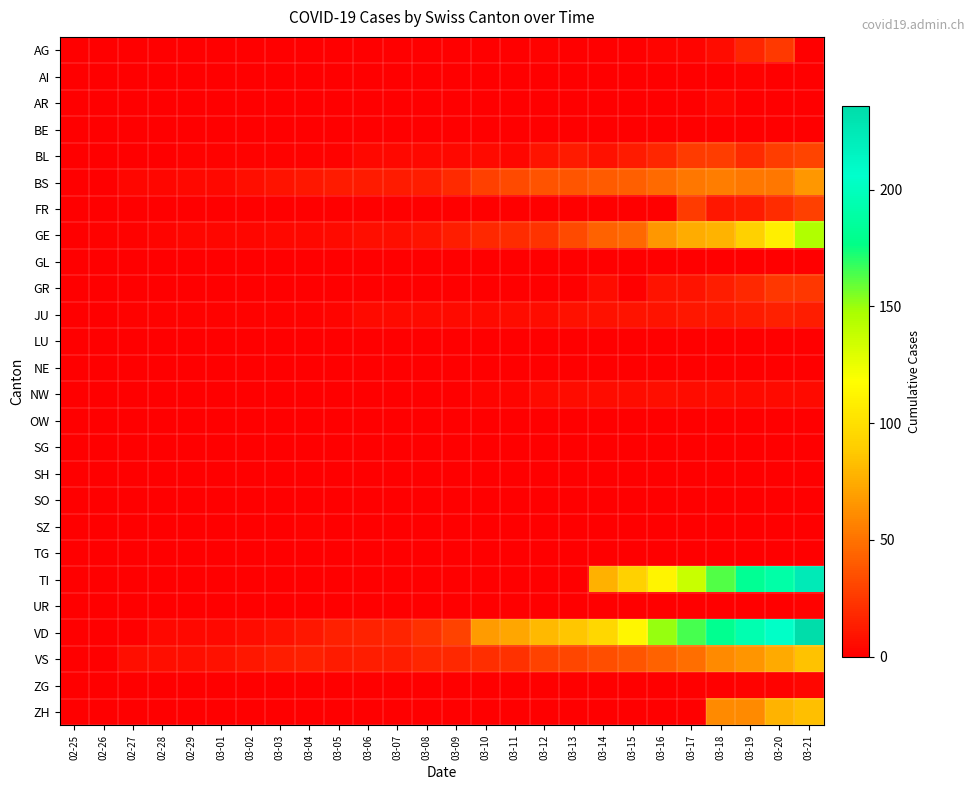

At which category is the sum across all series the highest?

03-21